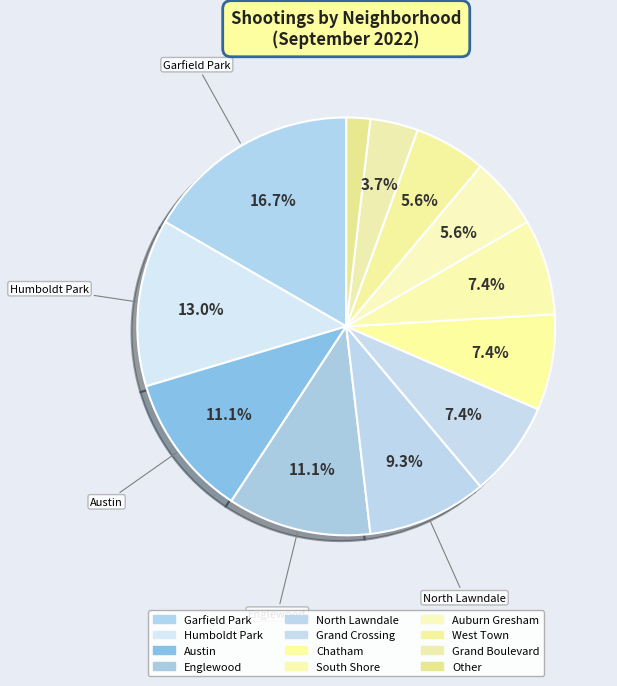

To the nearest percent, what is the difference between the largest and smallest slice percentages?

15%